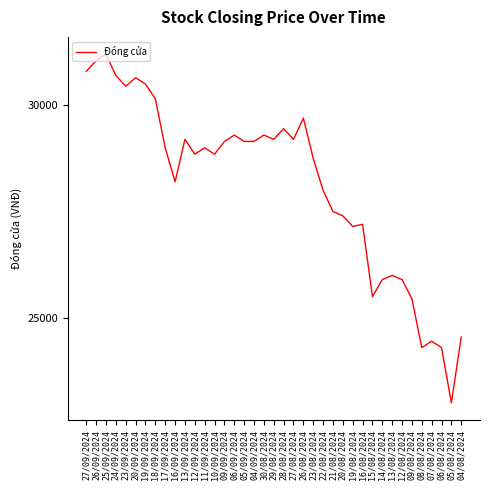

Where is the first local maximum?

25/09/2024